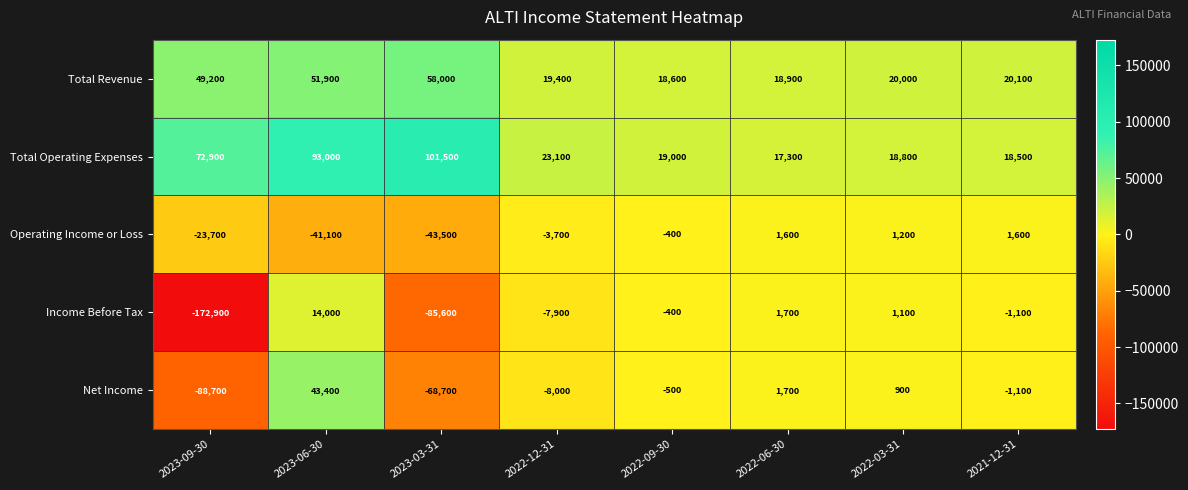

What is the smallest value displayed?

-172900